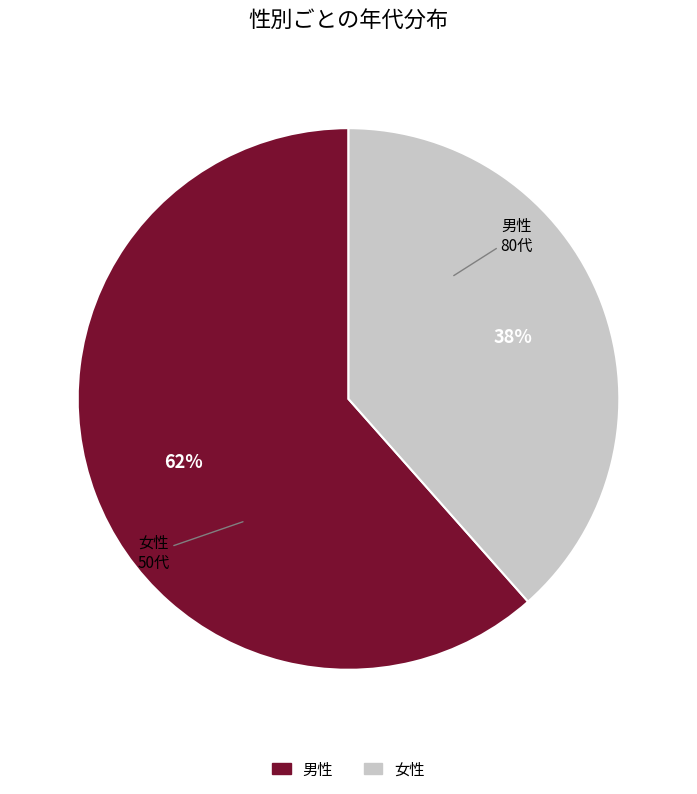

Do 男性 and 女性 together represent more than half of the pie?

Yes